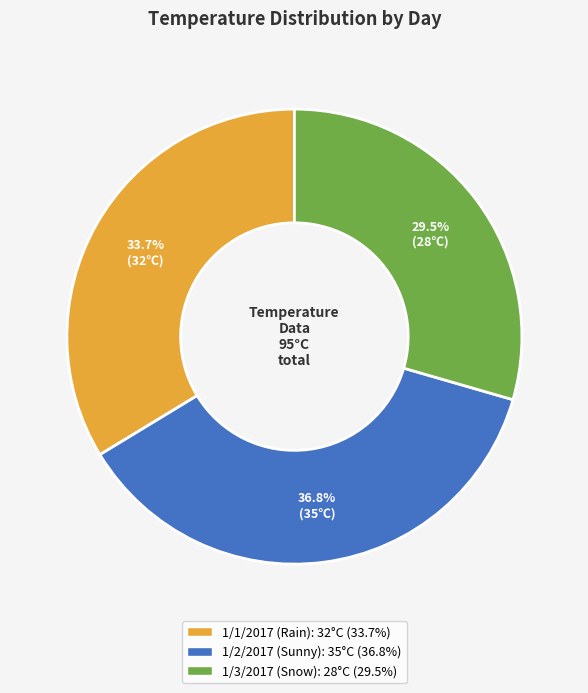

Does any single category account for the majority?

No